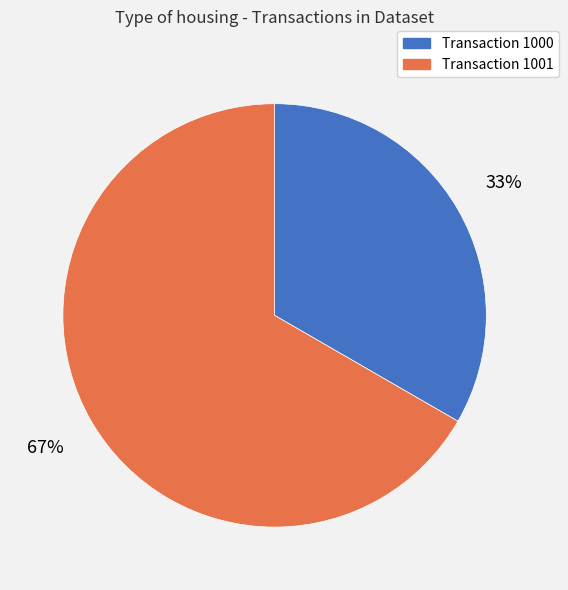

To the nearest percent, what is the average slice percentage?

50%